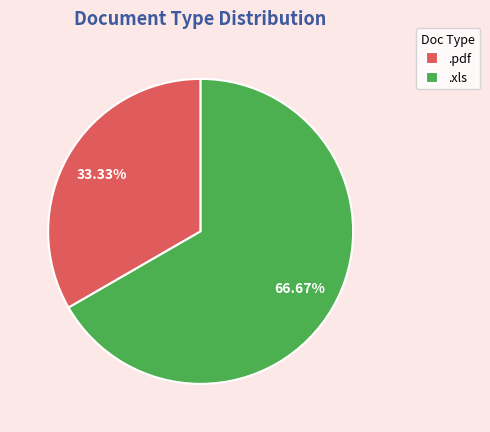

What is the smallest slice in the pie chart?

.pdf